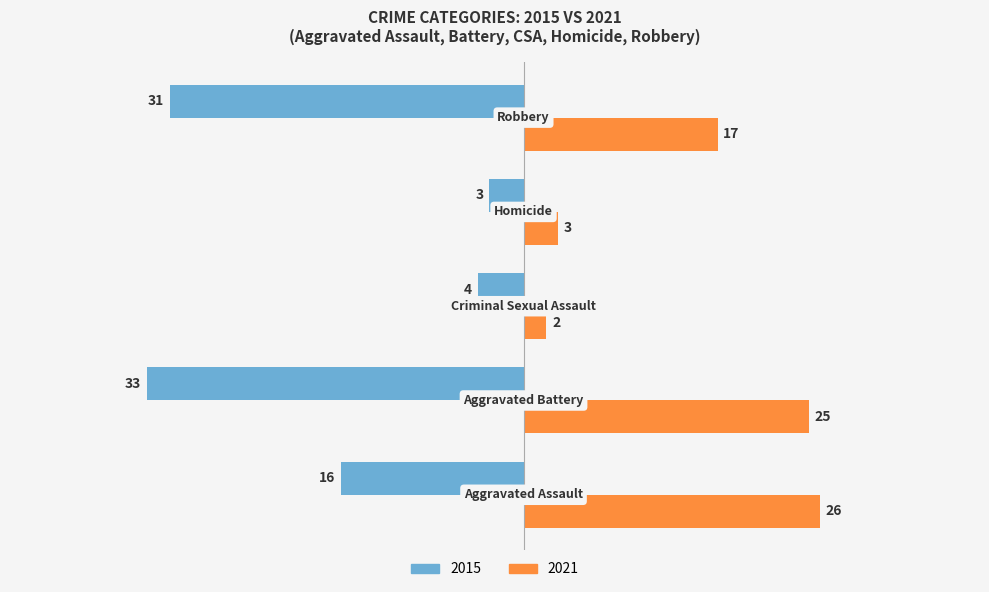

Rank the series by their maximum value, from lowest to highest.

2015, 2021